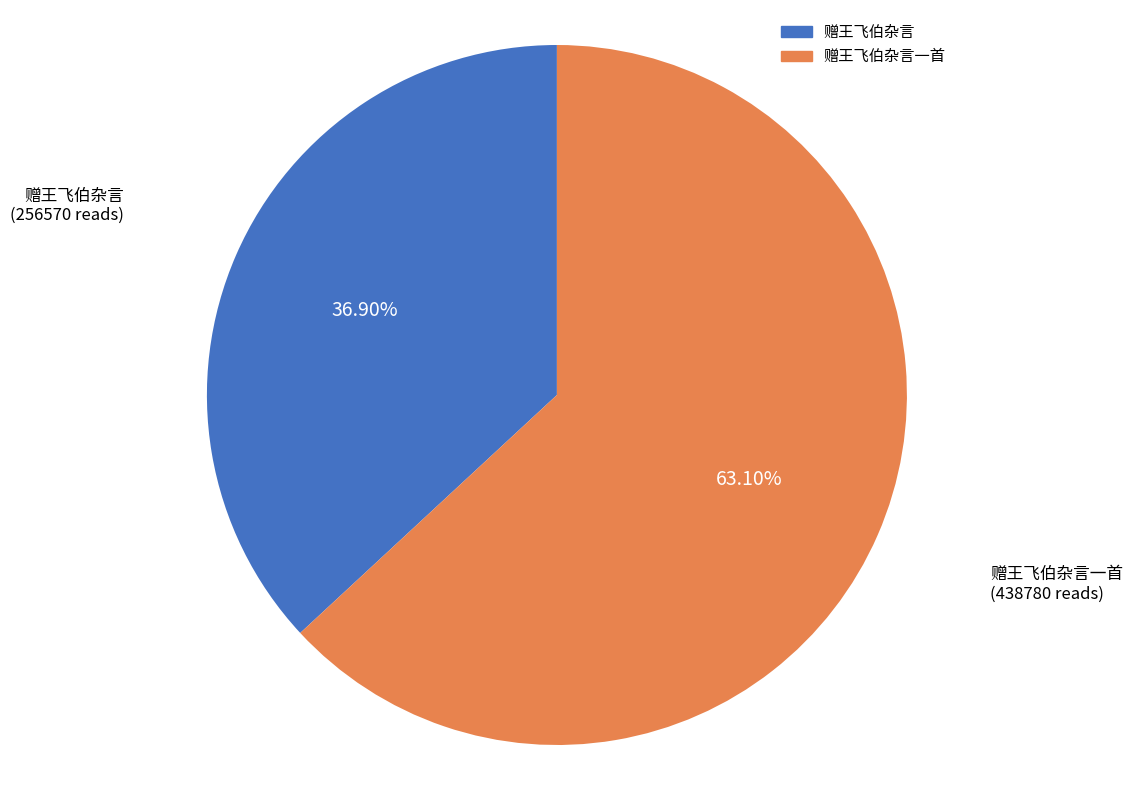

Is there a majority slice in this chart?

Yes